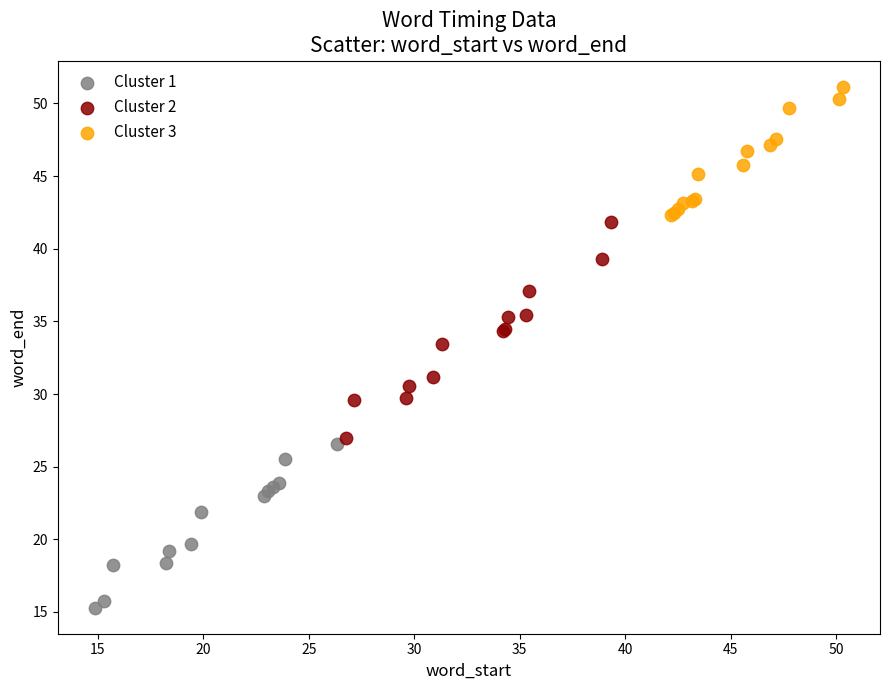

Which series reaches the maximum Y coordinate?

Cluster 3